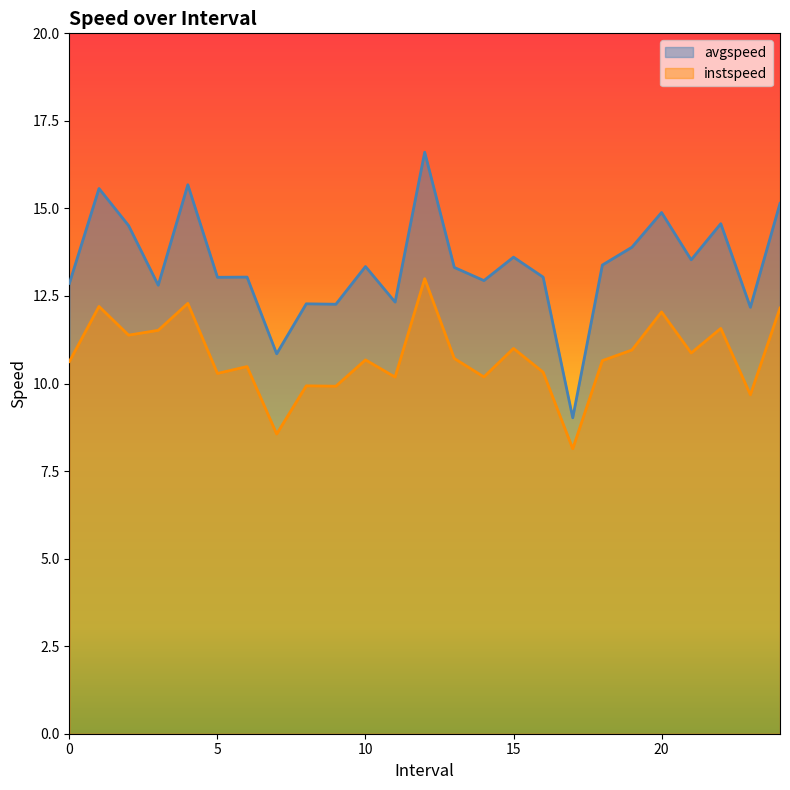

What is the label of the 8th point from the right?

17.0